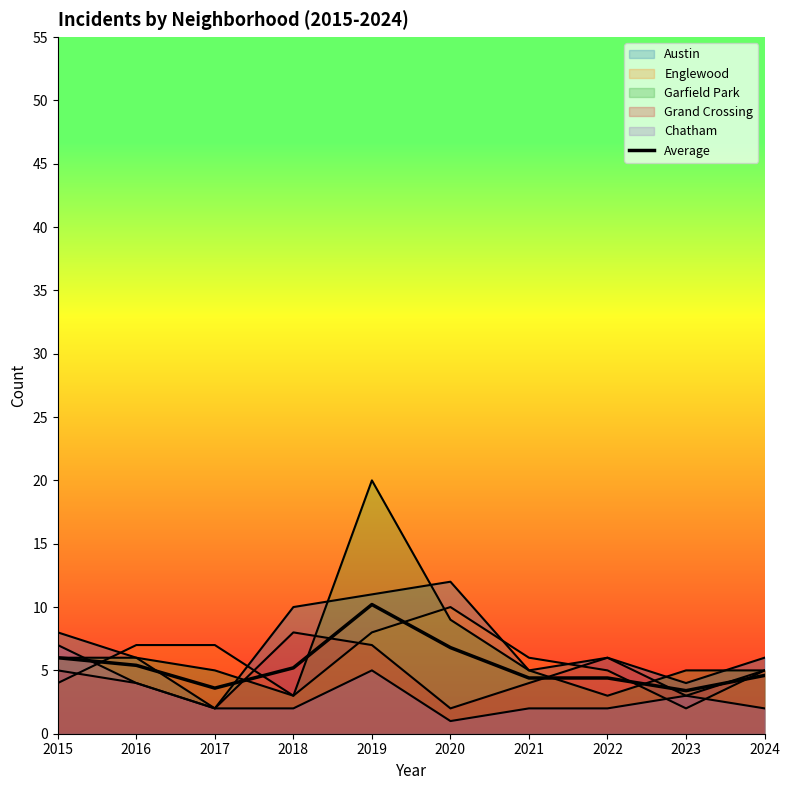

What is the change in value from 2017 to 2021?

+0.8